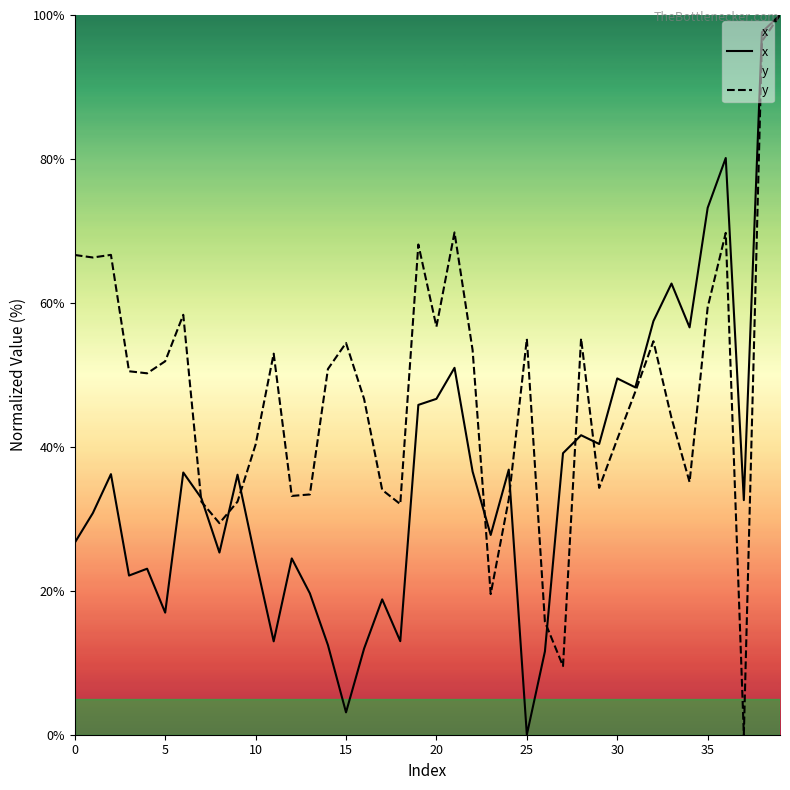

How many lines are shown in the chart?

2